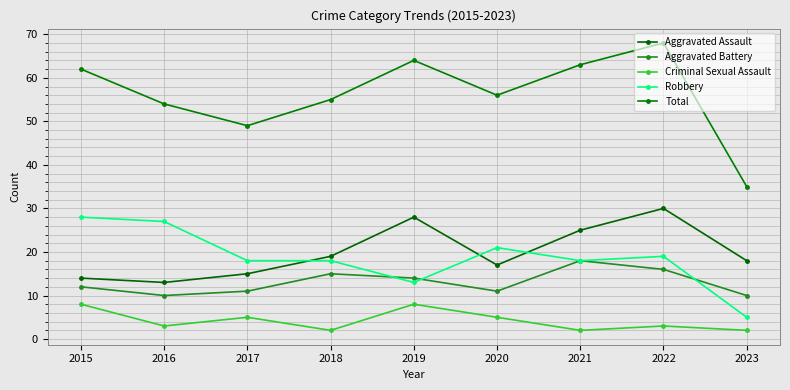

In Robbery, how many points are lower than both neighbors (excluding endpoints)?

2